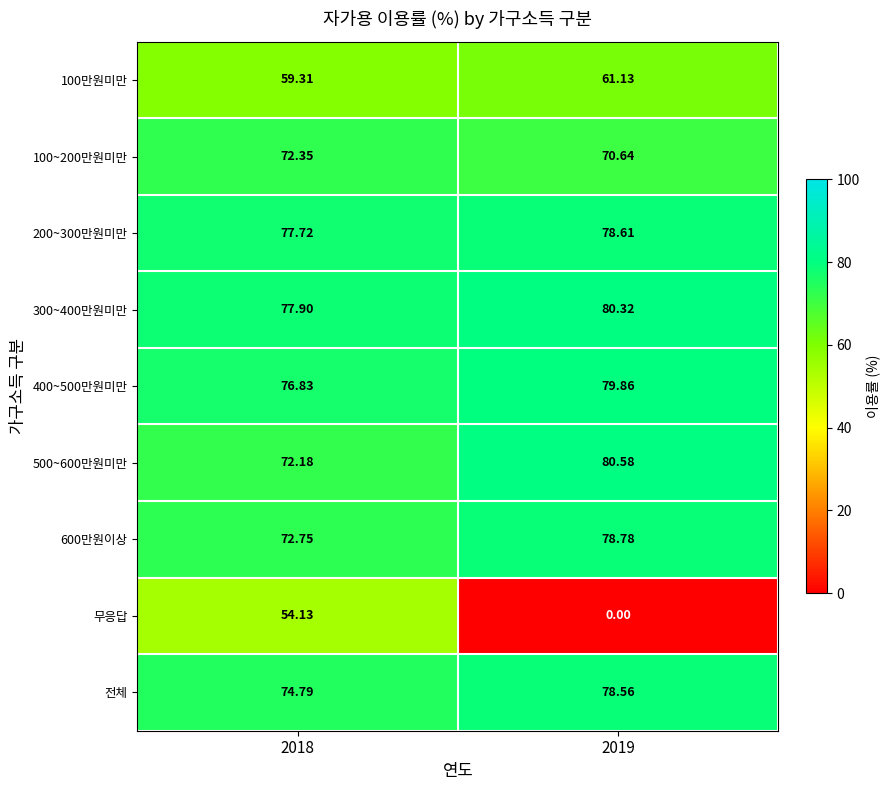

What is the spread (max minus min) of values at 2018?

23.8